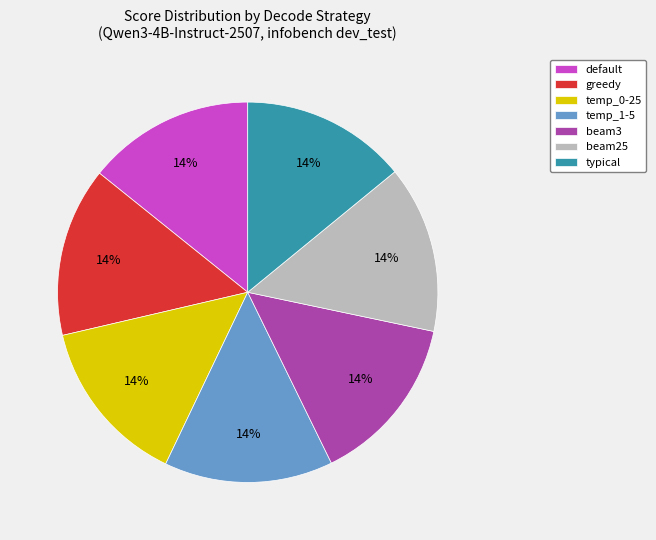

Combined, do temp_0-25 and typical account for over 50%?

No